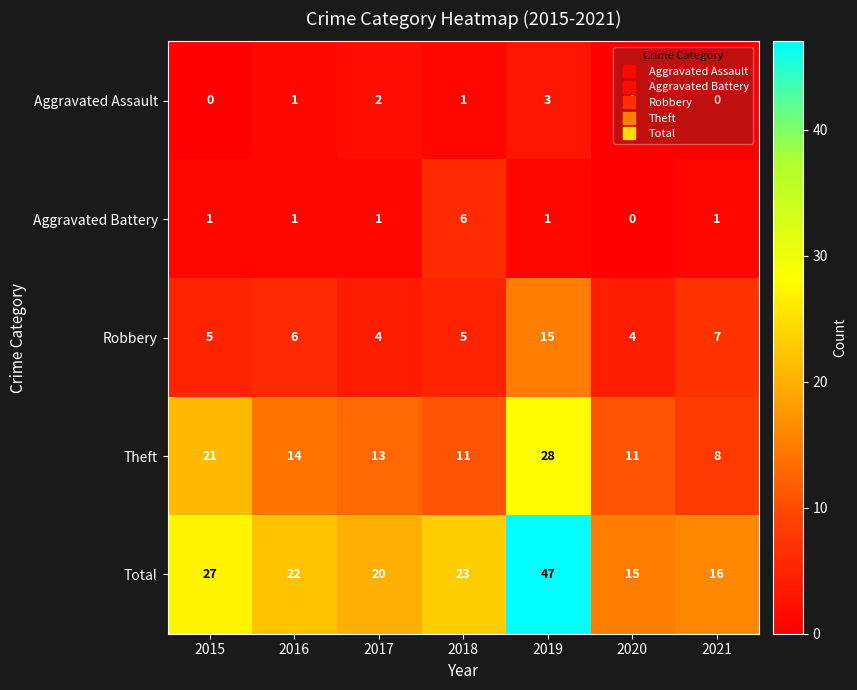

Count the number of categories in the chart.

7